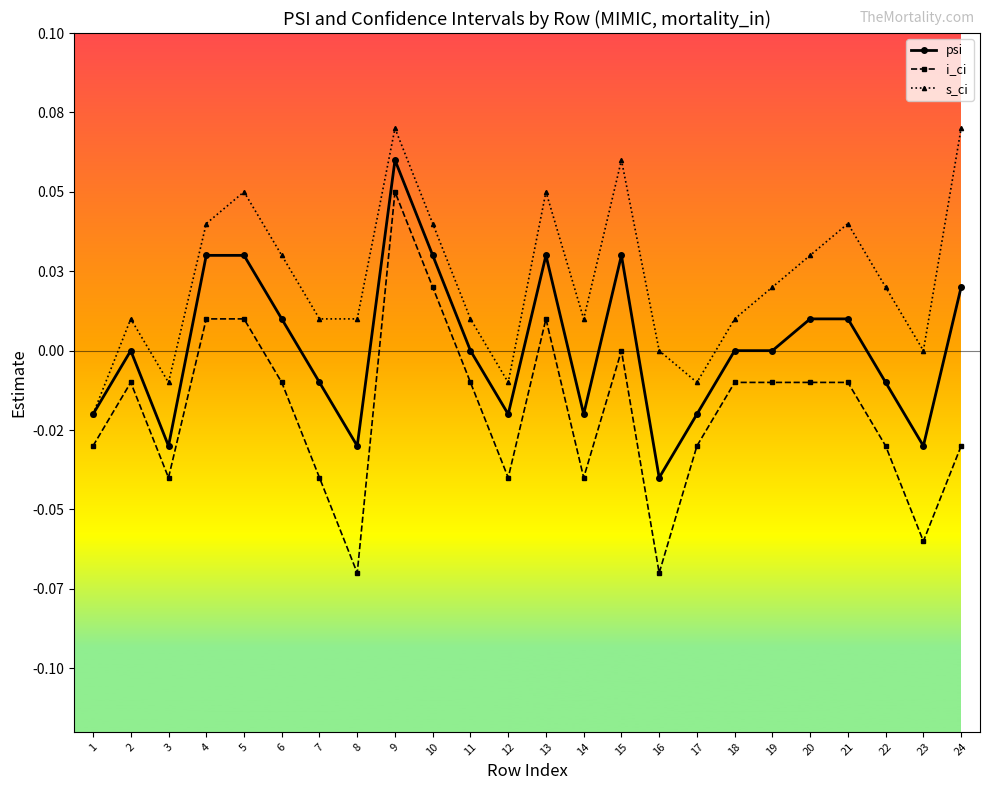

Is this an area chart (filled region under the line)?

No